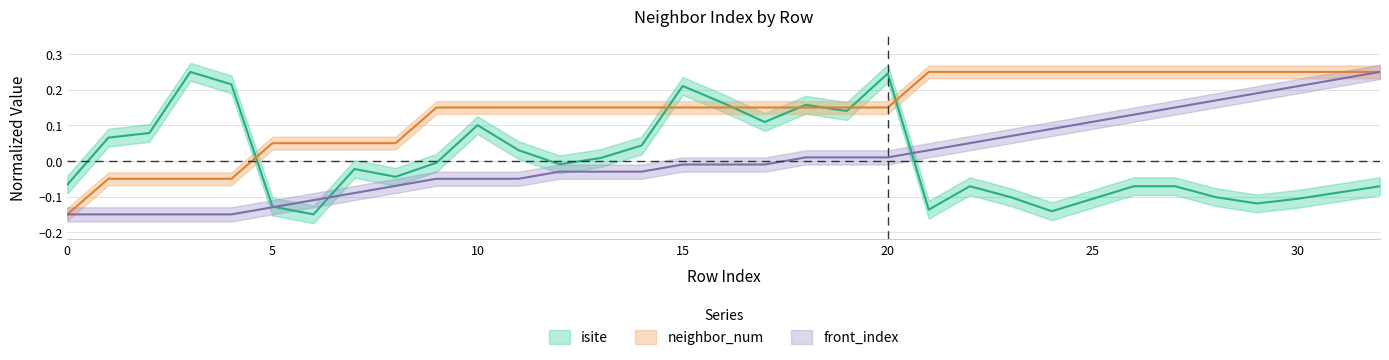

List the labels in order of isite value, smallest first.

6, 24, 21, 5, 29, 25, 30, 23, 28, 31, 22, 26, 27, 32, 0, 8, 7, 12, 9, 13, 11, 14, 1, 2, 10, 17, 19, 18, 16, 15, 4, 20, 3